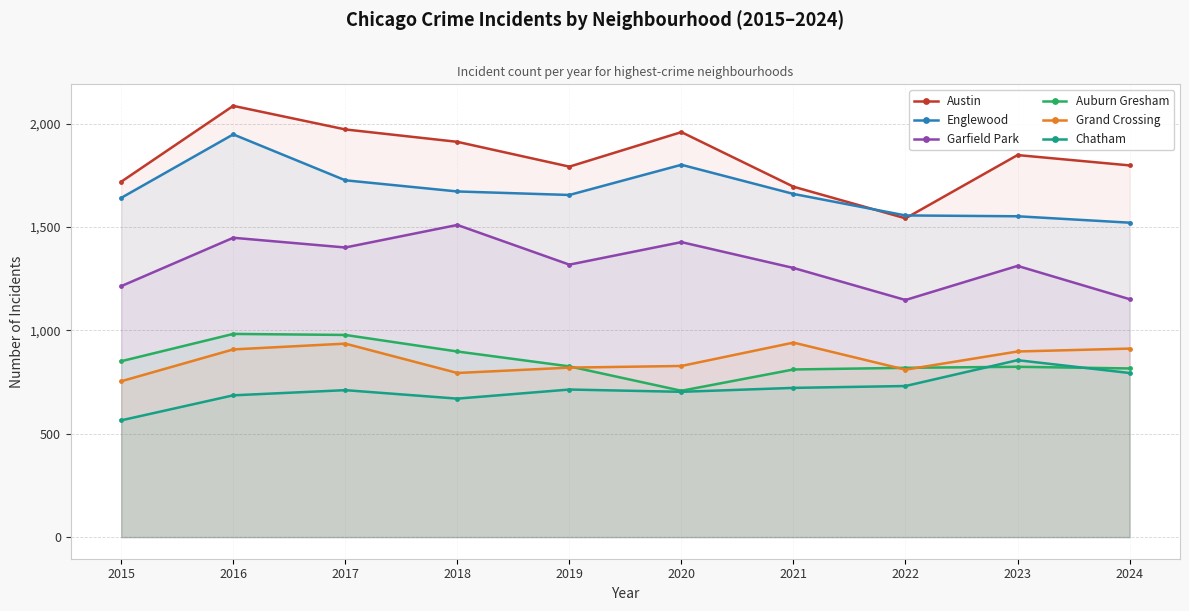

The value of Austin at 2021 is 2859. True or false?

False